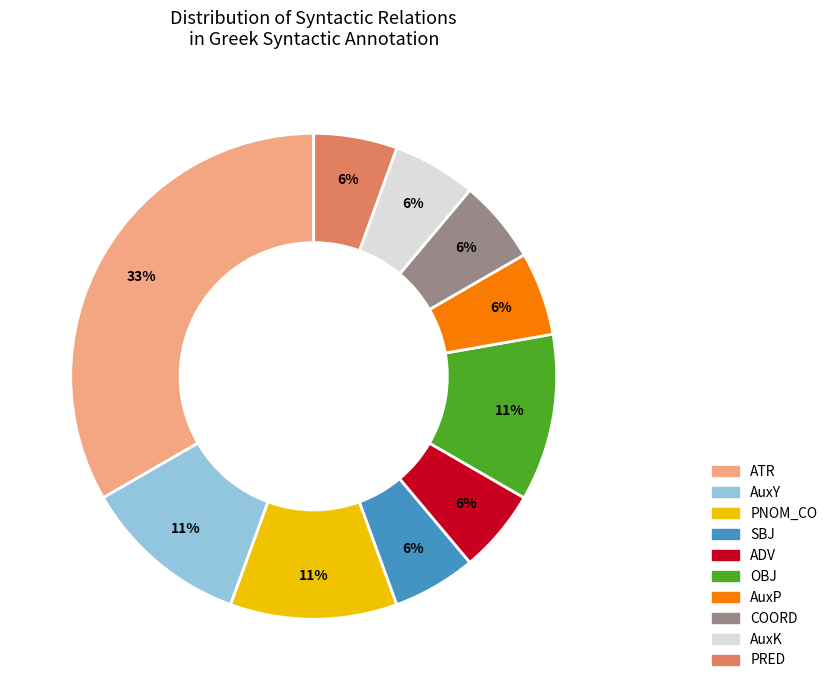

To the nearest percent, what is the average slice percentage?

10%